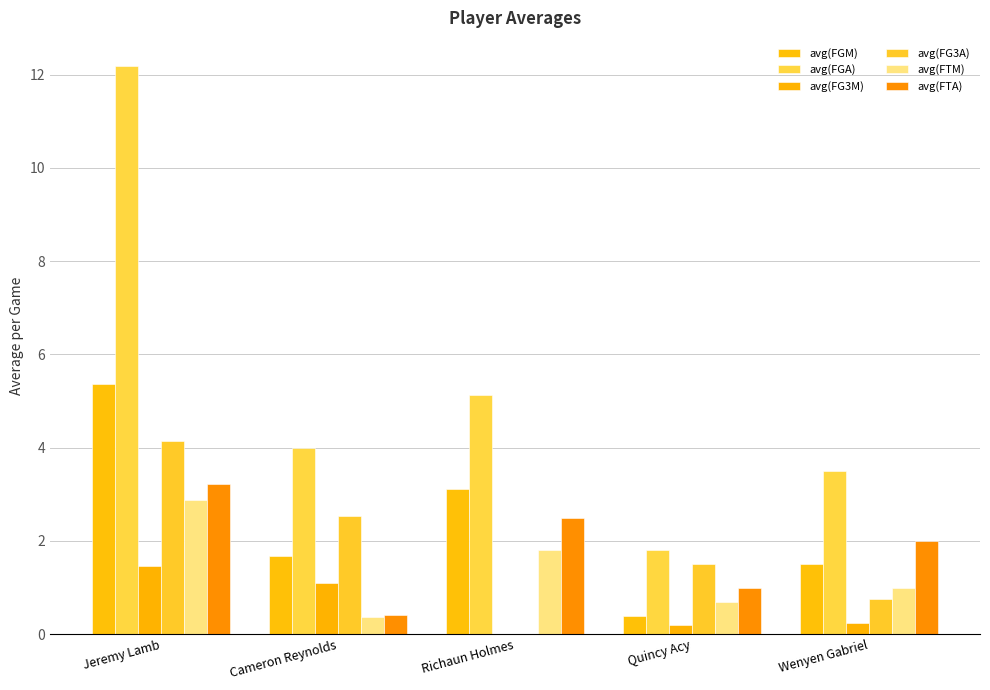

How many values in the avg(FG3M) series exceed 0?

4